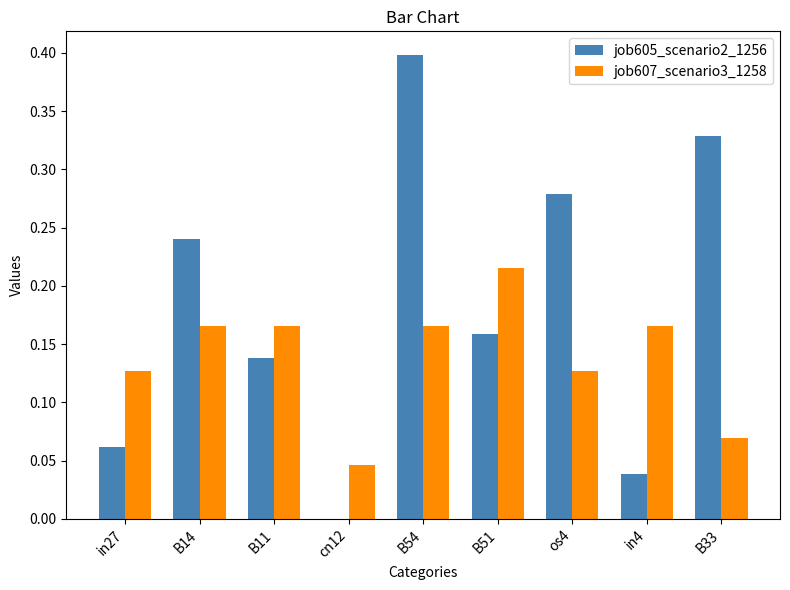

Are the bars horizontal?

No